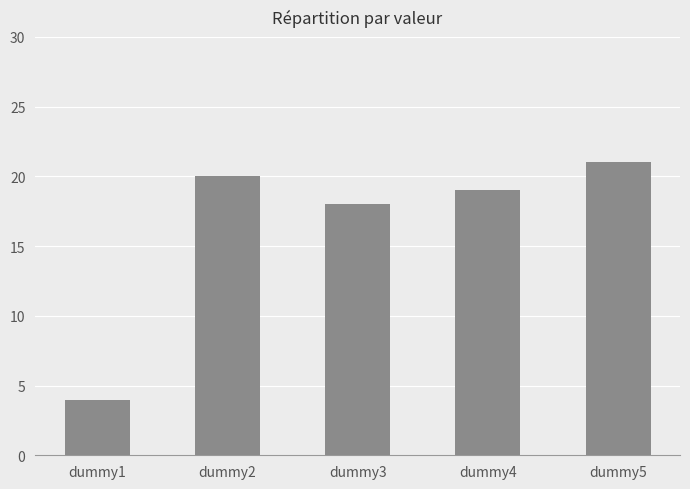

Where does the data first go above 19?

dummy2